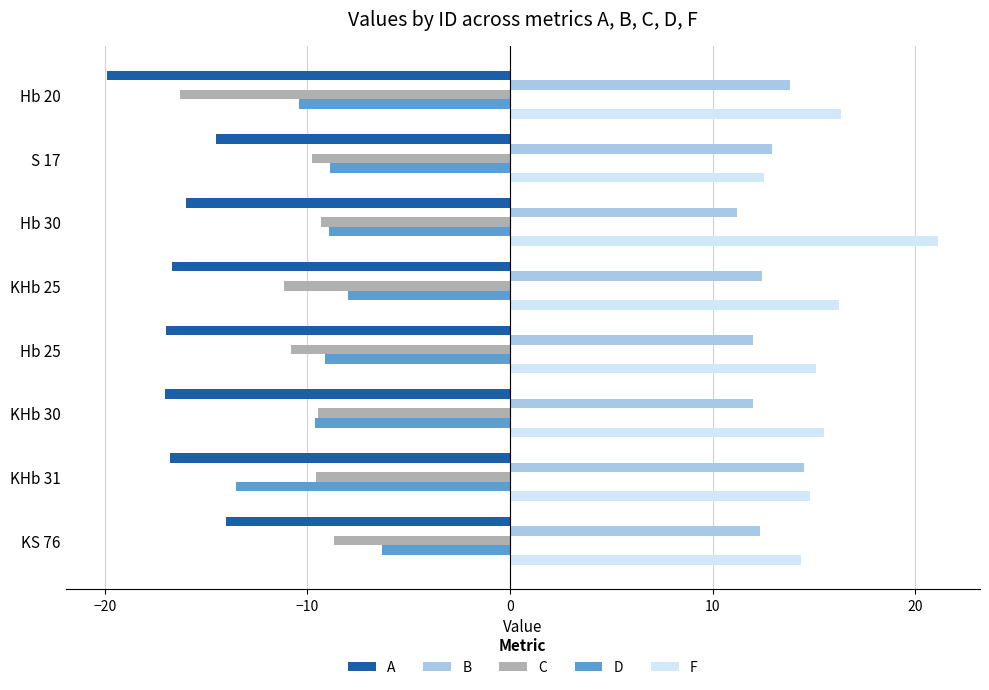

What is the lowest value of the F series?

12.6